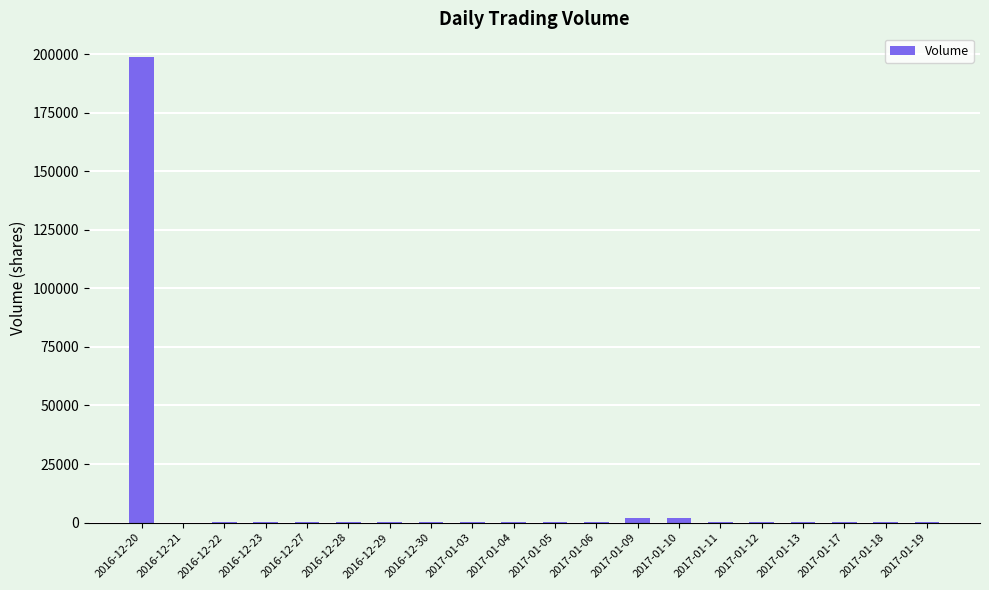

Where is the data nearest to the value 99450?

2017-01-09